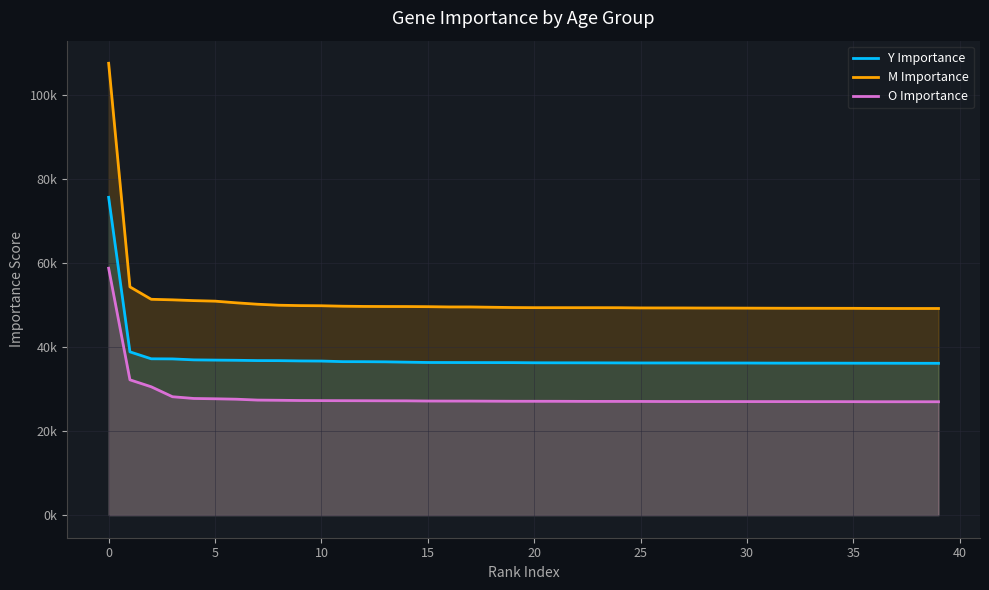

What is the total value across all series at 21?

112787.7